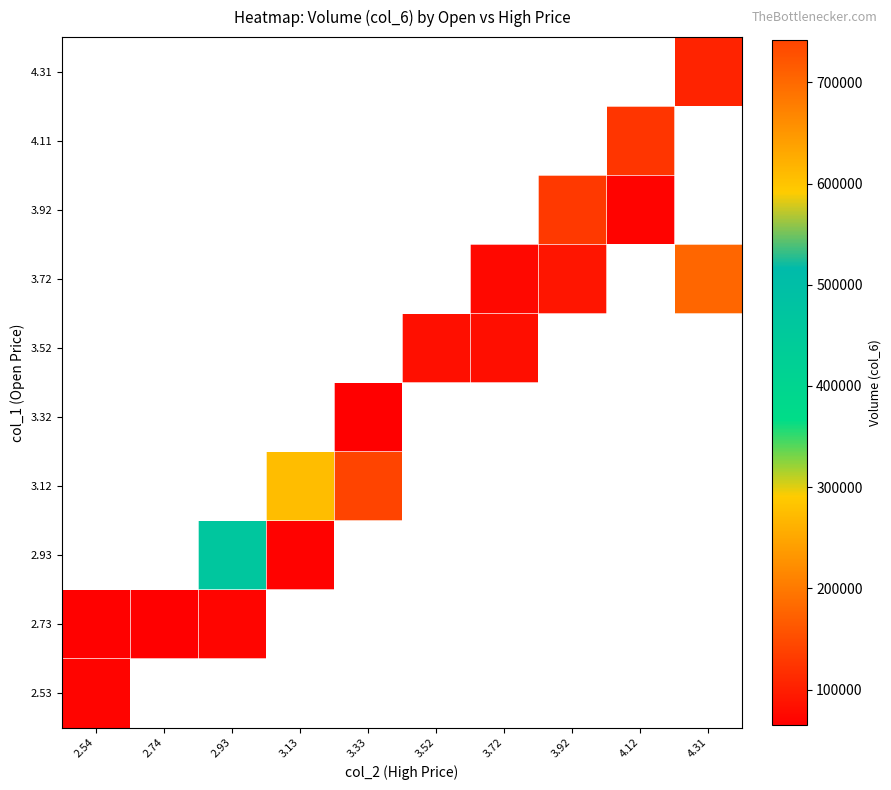

How many series are shown in this chart?

10